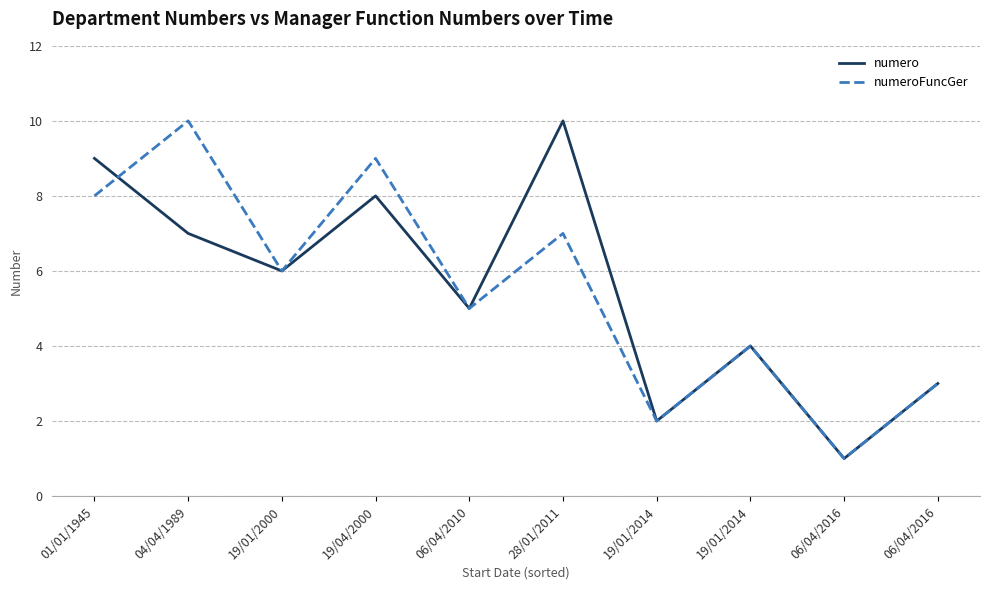

Which series has the largest total across all categories?

numero